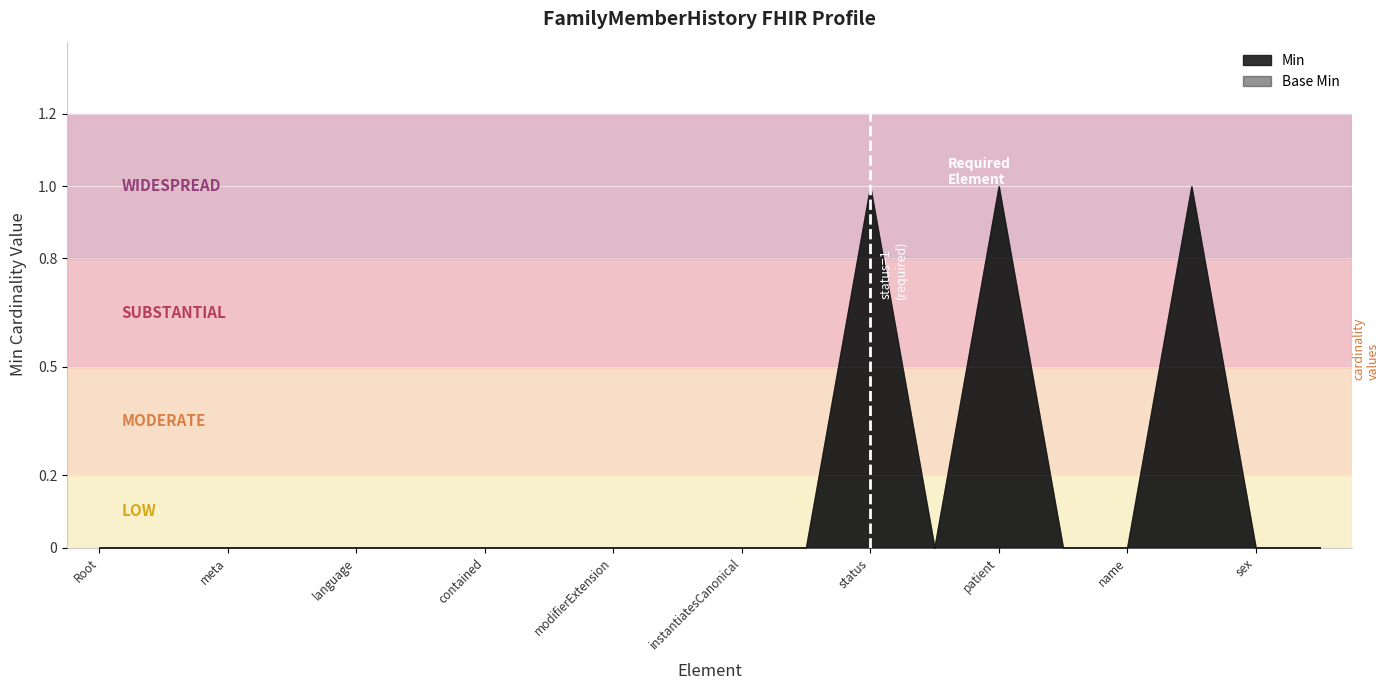

Which category has the highest value in the Min series?

FamilyMemberHistory.status